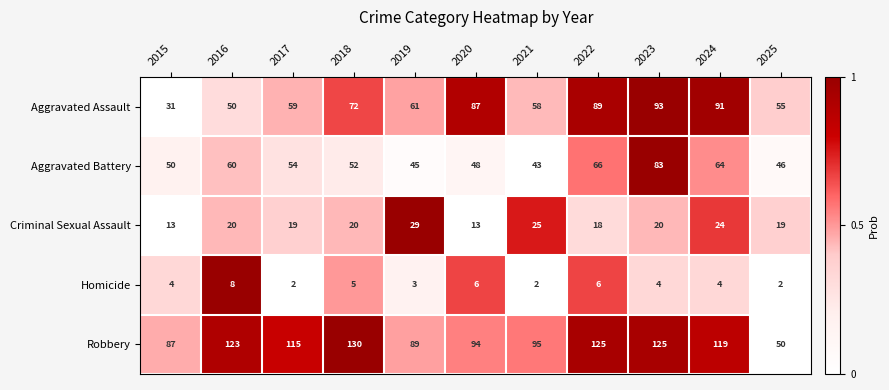

How many series are shown in this chart?

5